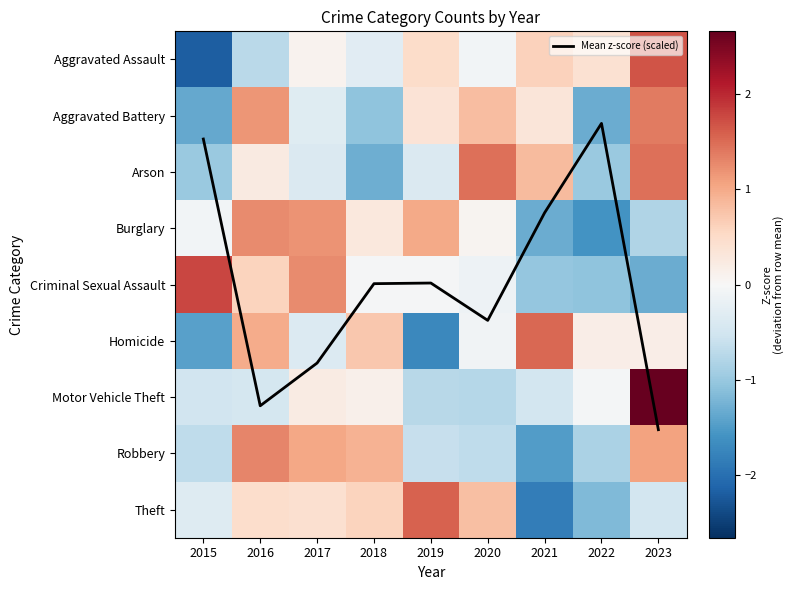

At which label does Criminal Sexual Assault first exceed 0?

2015